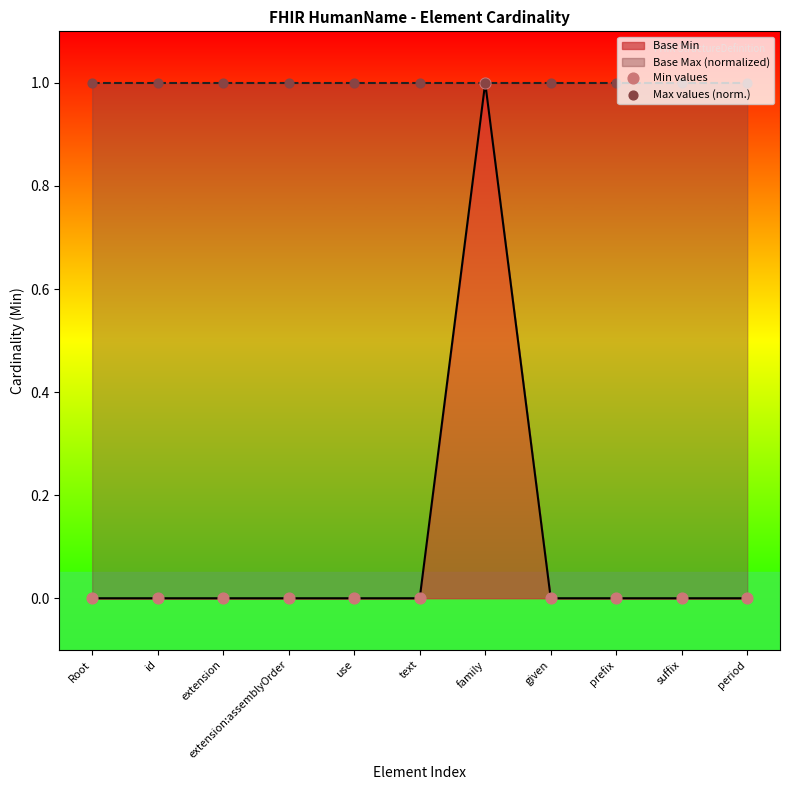

Which series has the largest Y range (max minus min)?

Min values